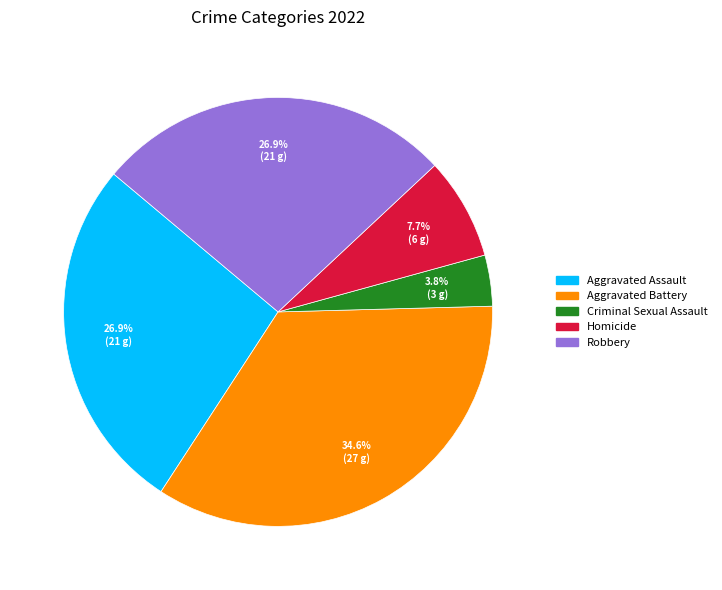

Which slice is the smallest?

Criminal Sexual Assault